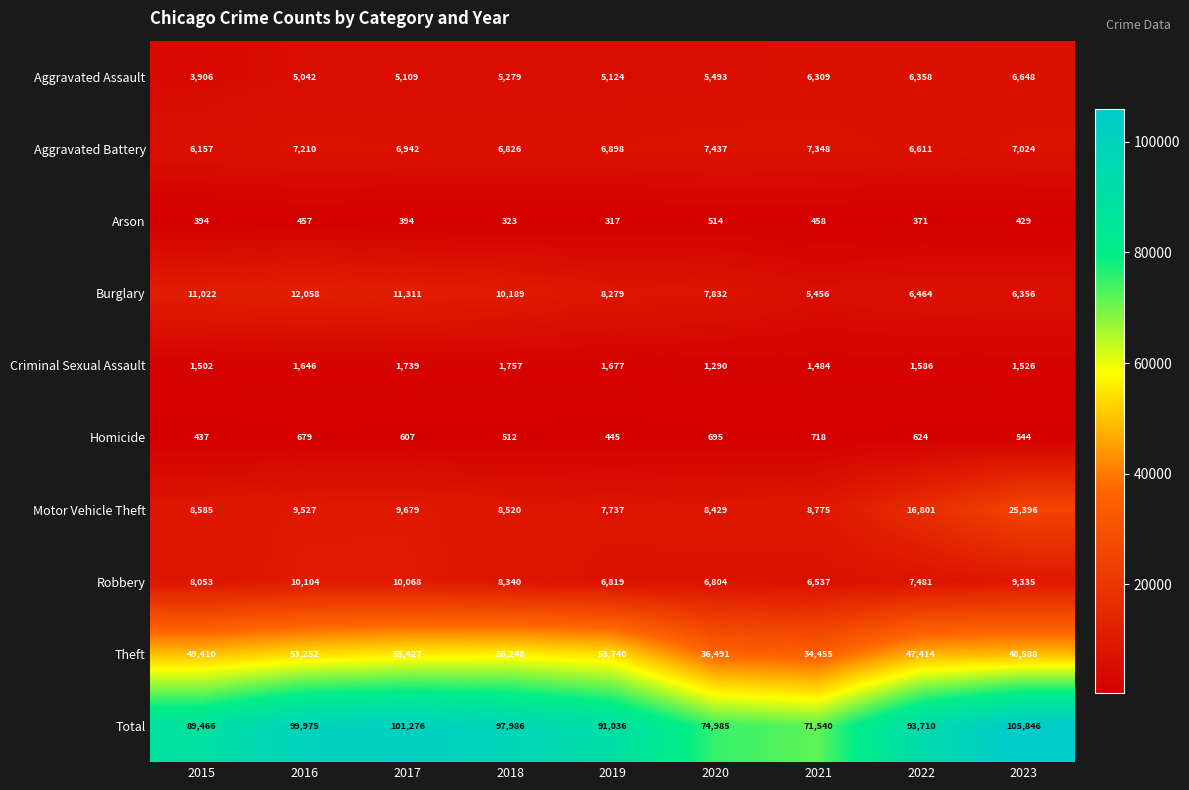

Which series has the largest total across all categories?

Total